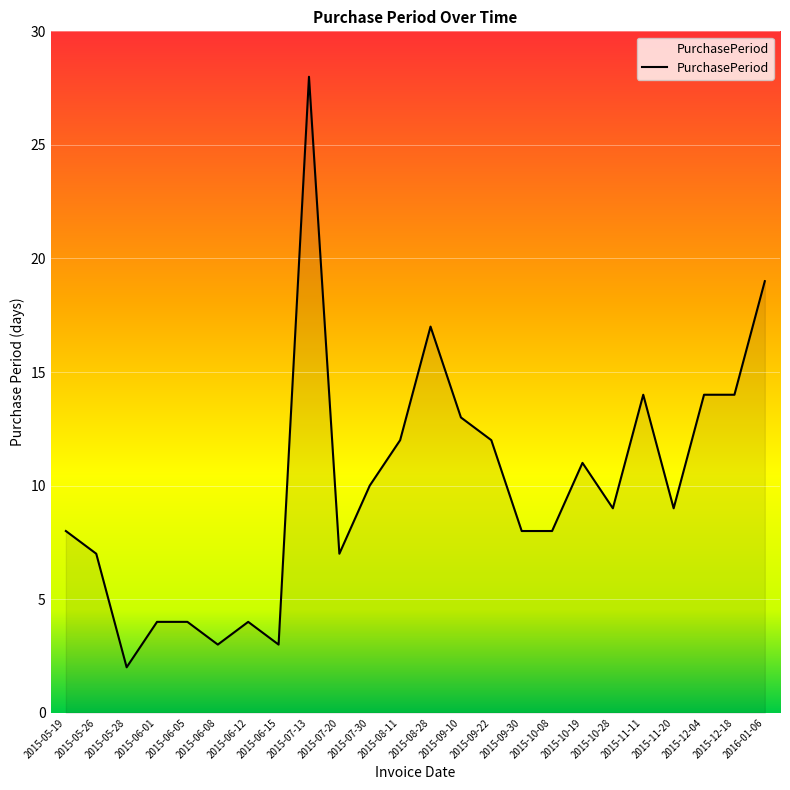

True or false: the data has more than 2 interior local peaks.

True